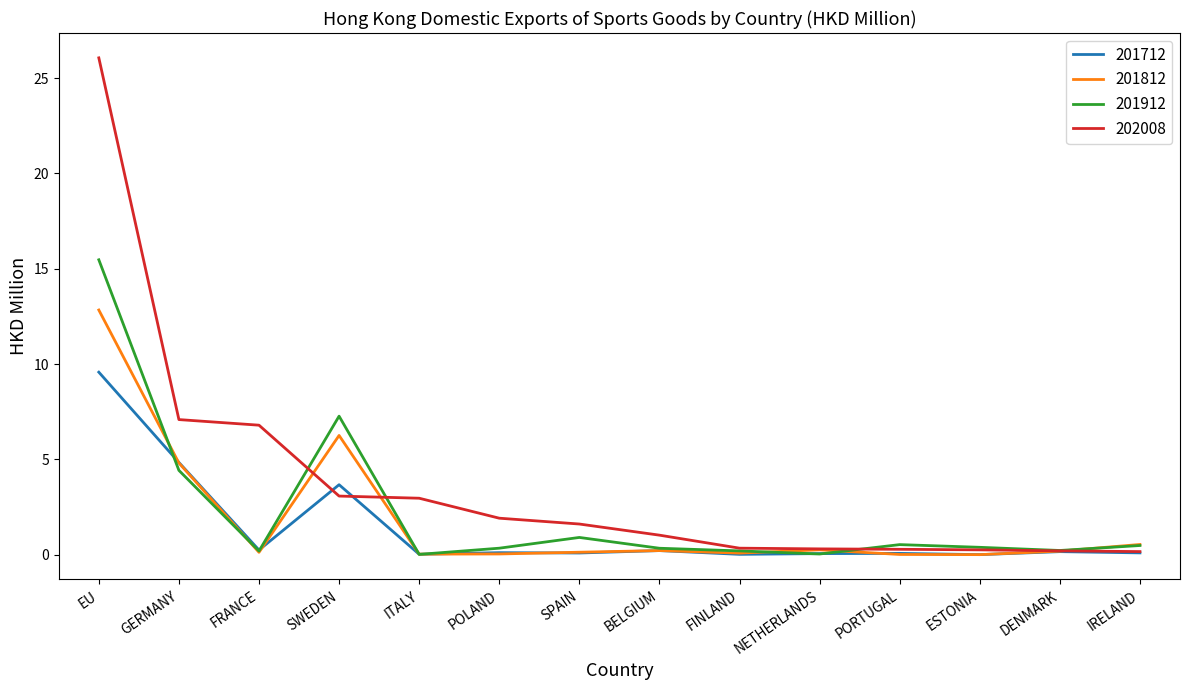

Does the chart have visible grid lines?

No